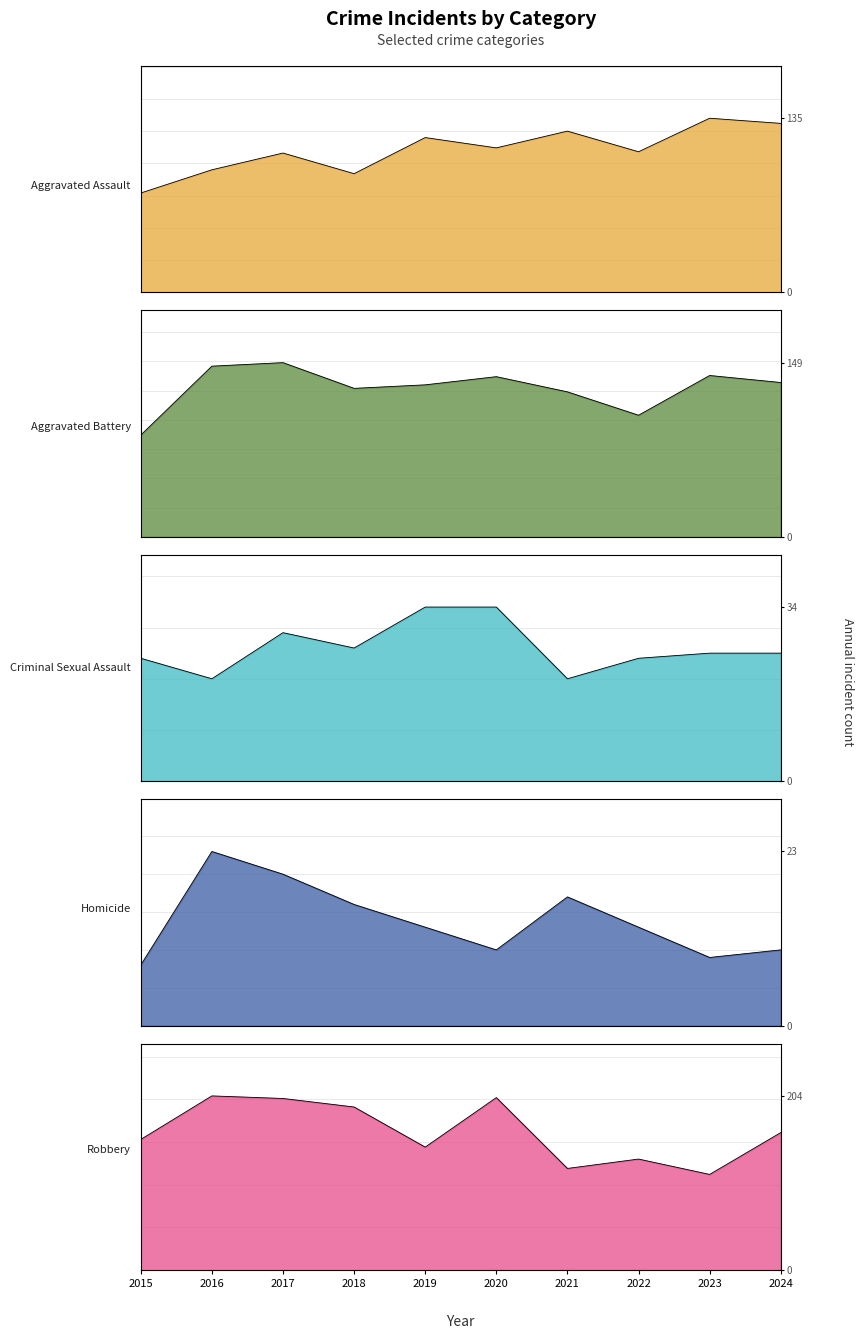

What is the difference between the maximum and second lowest values in the Homicide series?

14